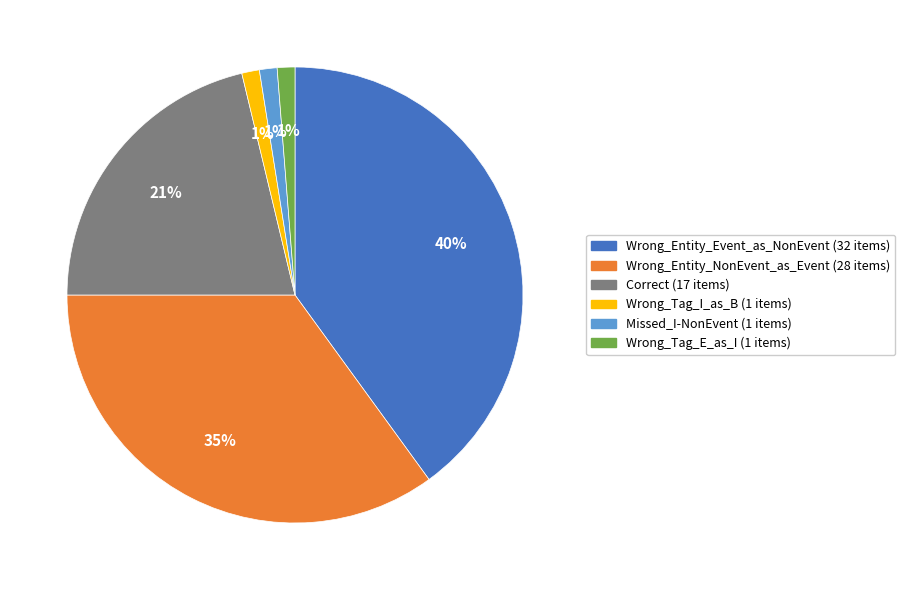

To the nearest percent, what is the difference between the Correct and Wrong_Tag_I_as_B slice percentages?

20%